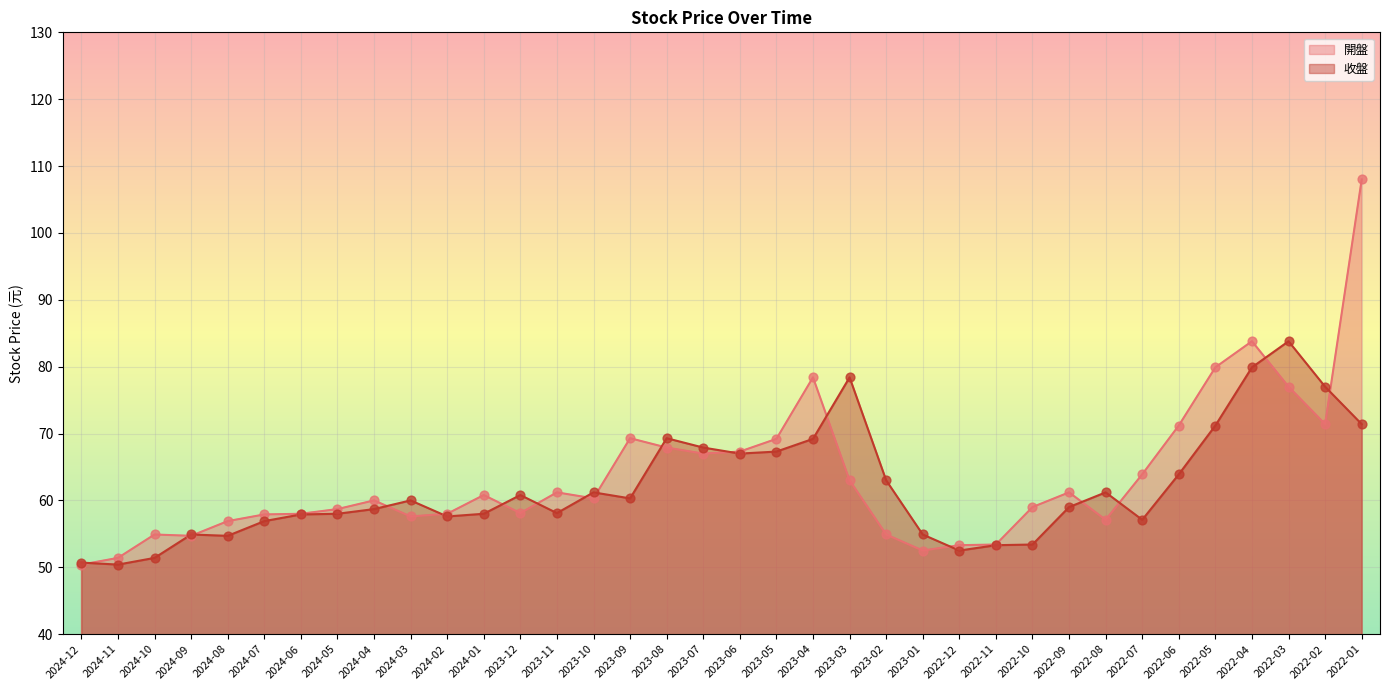

Which series has the largest total across all categories?

開盤